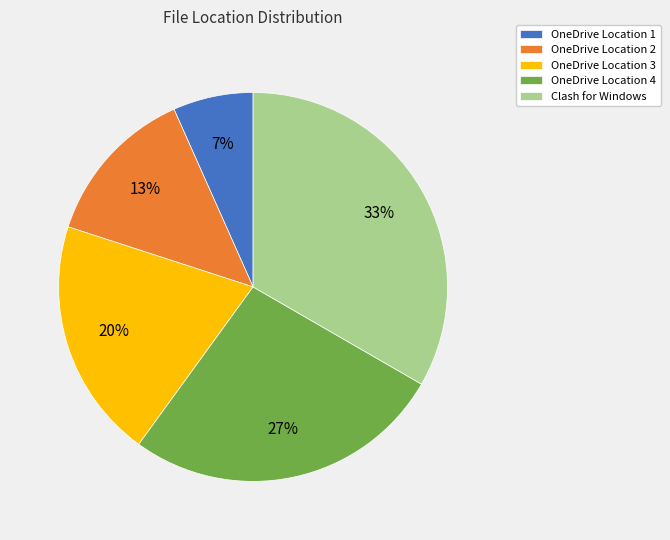

What percentage is the Clash for Windows slice, to the nearest percent?

33%